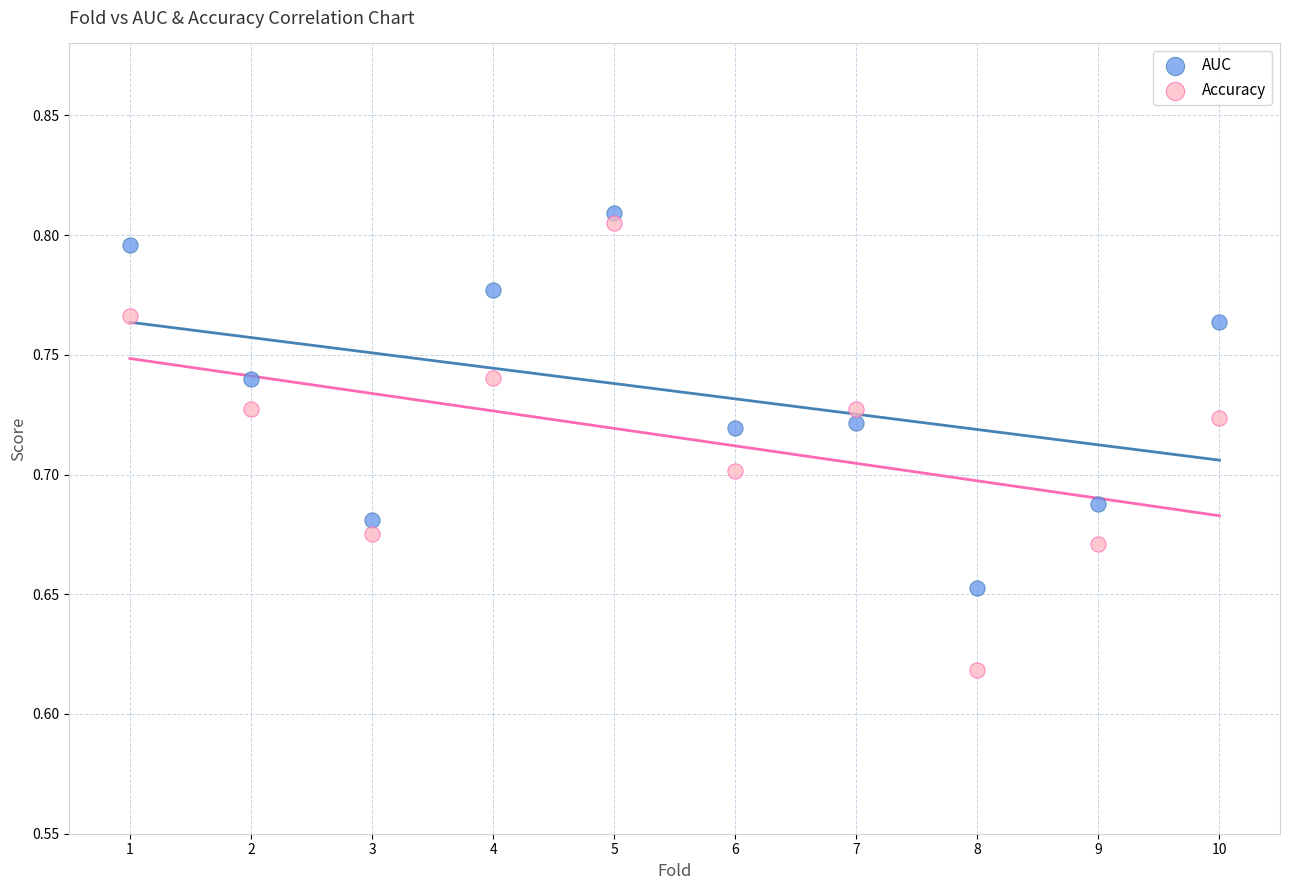

Across all data points, what is the range of X values (max minus min)?

9.0